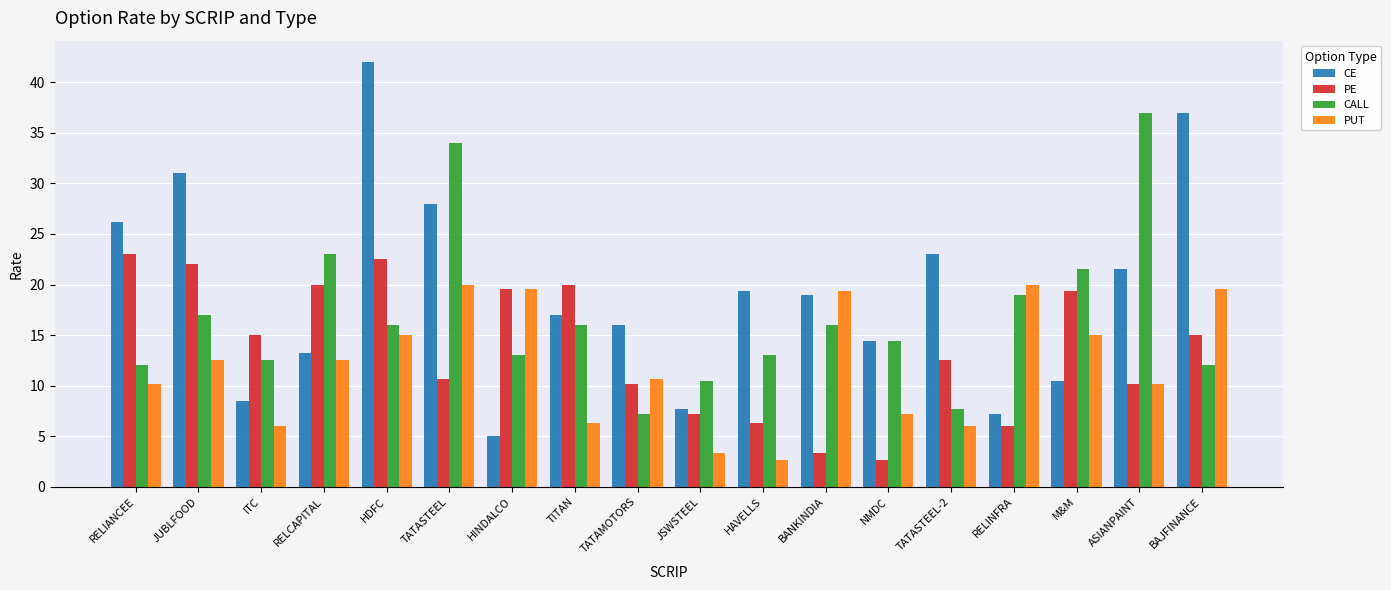

At how many categories does at least one series exceed 19?

14